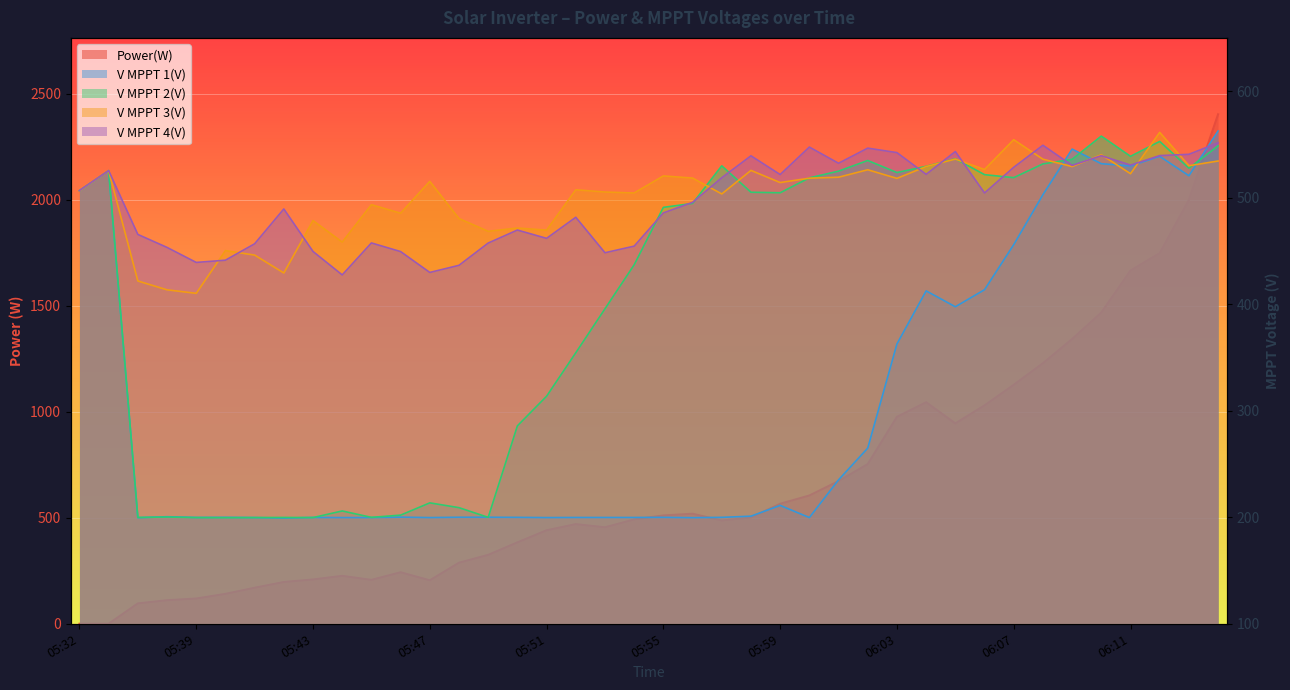

Reading left to right, what are all the values shown in this chart?

Power(W): 0.0	0.0	96.0	111.0	119.0	141.0	170.0	197.0	209.0	226.0	207.0	243.0	205.0	288.0	325.0	384.0	441.0	470.0	455.0	492.0	511.0	519.0	487.0	501.0	566.0	605.0	673.0	753.0	976.0	1045.0	945.0	1030.0	1127.0	1229.0	1343.0	1468.0	1666.0	1748.0	1999.0	2403.0
V MPPT 1(V): 506.3	525.1	199.6	200.5	199.8	199.9	199.7	199.2	199.8	199.7	199.7	200.1	199.7	200.0	200.0	199.9	199.7	199.8	199.8	199.8	199.9	199.6	199.9	201.0	211.1	199.7	235.1	264.9	362.7	412.5	397.6	413.6	455.9	502.8	545.6	531.9	529.8	538.8	520.6	562.6
V MPPT 2(V): 506.7	525.4	199.8	200.2	199.7	199.6	199.7	199.8	199.7	205.9	199.9	202.0	213.5	209.0	199.9	285.8	313.6	354.4	395.7	437.0	490.9	494.6	529.9	505.1	504.6	518.6	524.9	534.9	523.6	529.4	536.5	521.6	518.8	531.7	536.0	557.8	538.8	552.8	527.7	548.6
V MPPT 3(V): 506.4	525.3	421.8	413.5	410.2	450.3	446.1	429.3	478.5	458.3	493.4	485.4	515.3	480.4	468.4	471.5	469.5	507.4	505.3	504.4	520.4	518.4	503.5	525.6	514.2	518.3	519.2	526.2	518.1	529.2	536.2	526.4	554.4	536.1	529.2	540.3	522.5	561.3	530.0	534.4
V MPPT 4(V): 506.7	525.4	465.5	453.3	439.2	441.3	456.7	489.4	449.5	427.5	457.5	449.4	429.8	436.5	457.4	469.6	461.8	481.6	448.3	454.5	485.7	495.6	518.7	539.3	521.7	547.5	532.3	546.5	542.3	521.9	543.3	504.4	528.5	549.2	530.3	539.4	530.6	539.5	540.7	551.5